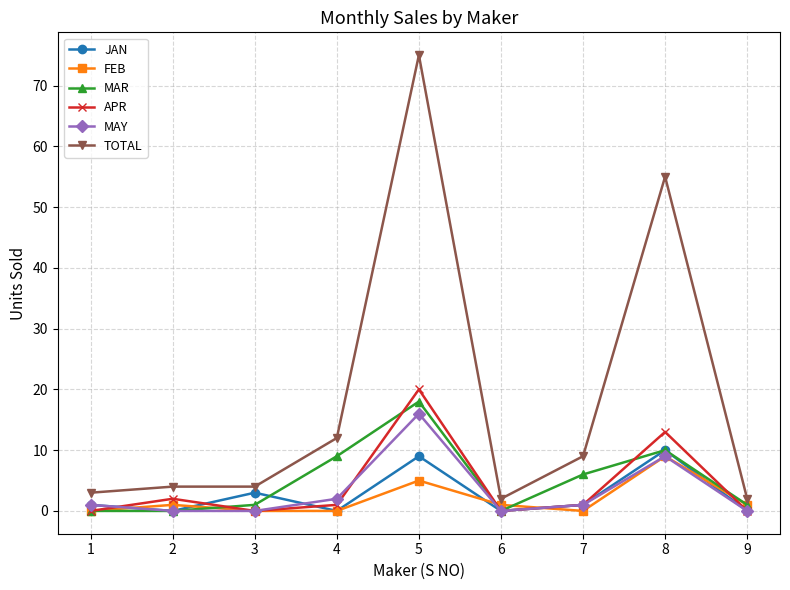

Is the value of FEB at 4 greater than the value of MAY at 5?

No